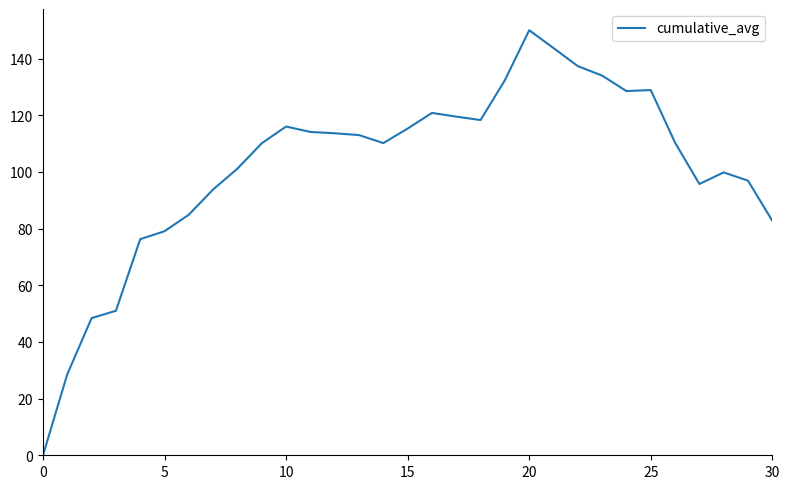

What is the difference between the second highest and minimum values?

143.7